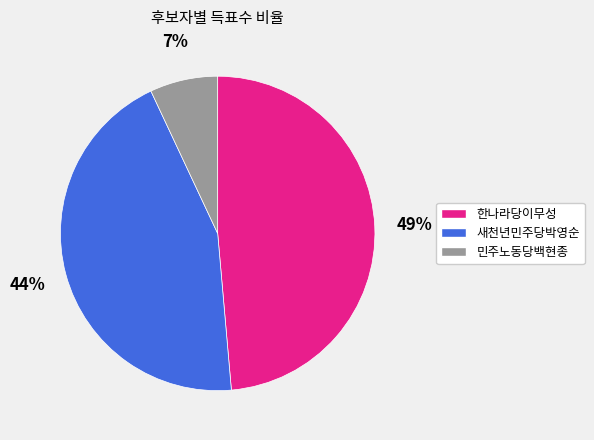

What percentage is the 새천년민주당박영순 slice, to the nearest percent?

44%